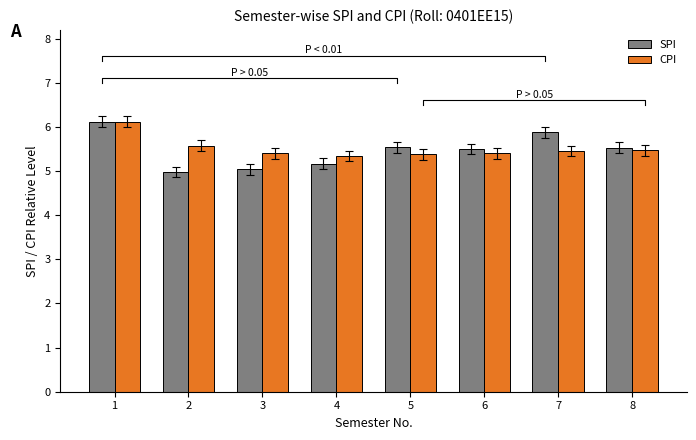

What are all the series names shown in the legend?

SPI, CPI